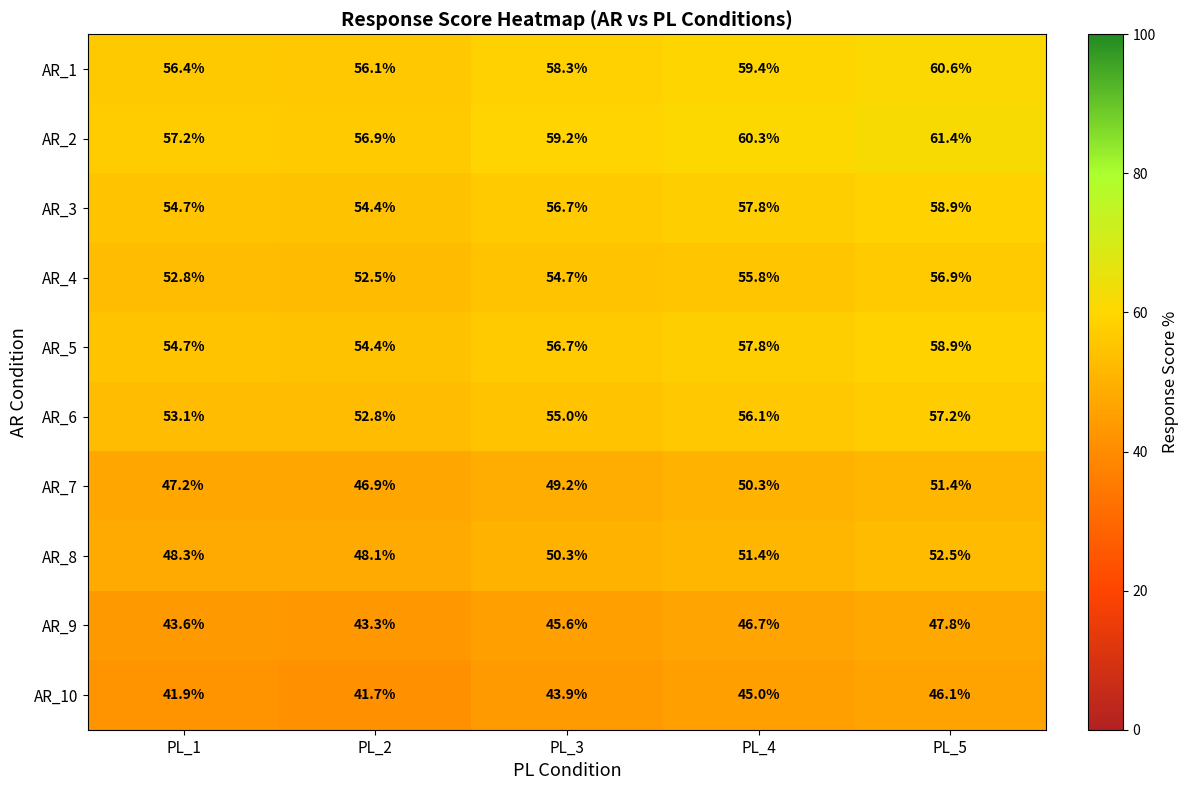

How many series are shown in this chart?

10